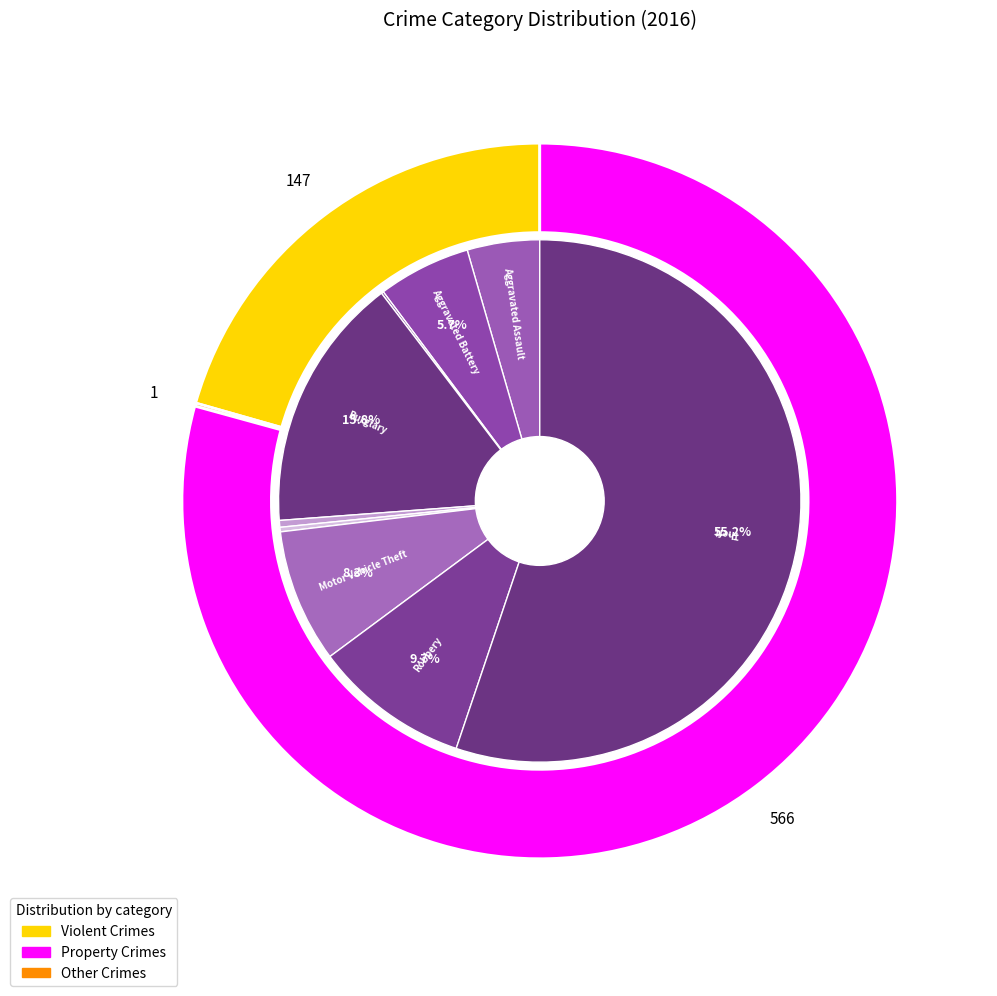

Is it true that Aggravated Battery is 1% of the pie?

False